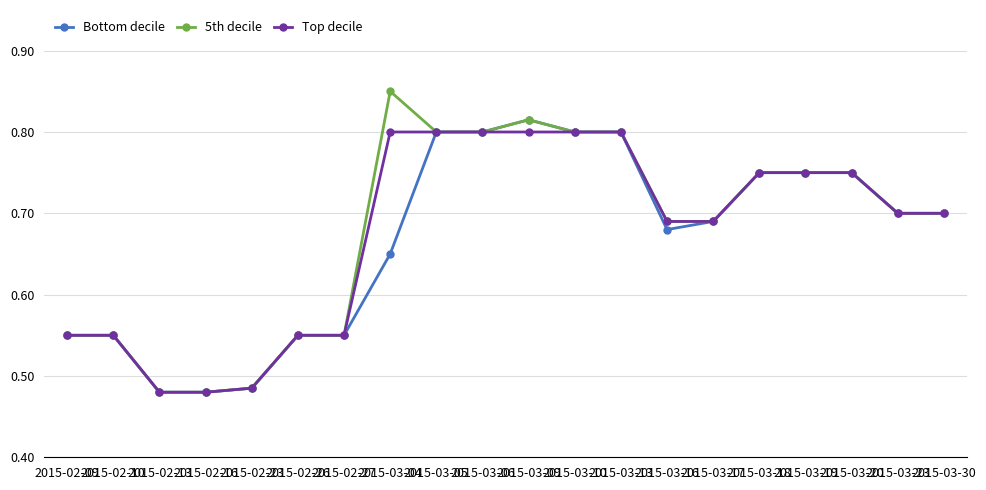

Is it true that Top decile equals 0.5 at 2015-03-04?

False